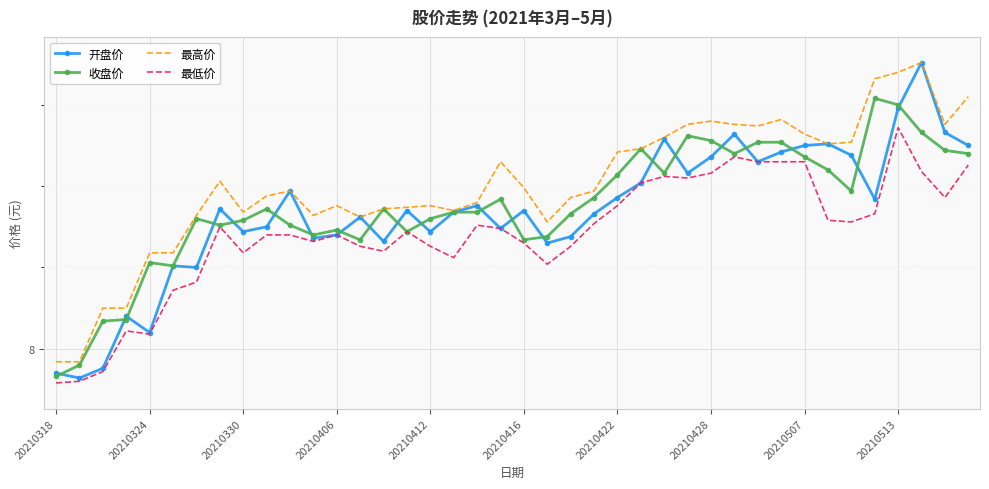

At which category does the chart reach its minimum across all series?

20210318